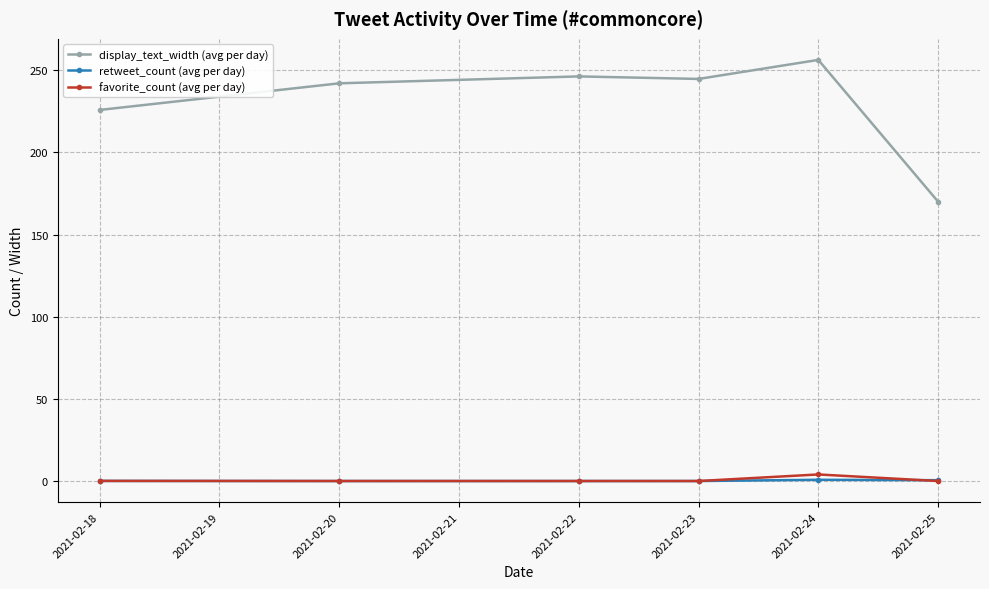

Does the chart have visible grid lines?

Yes